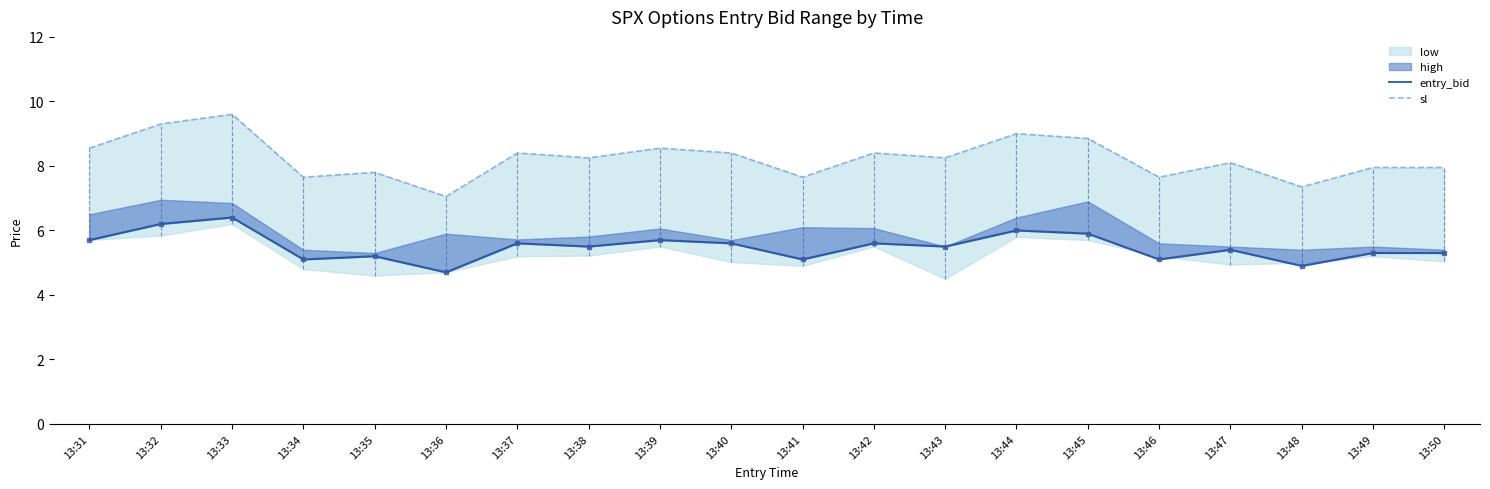

How many data points in entry_bid are above 5?

18